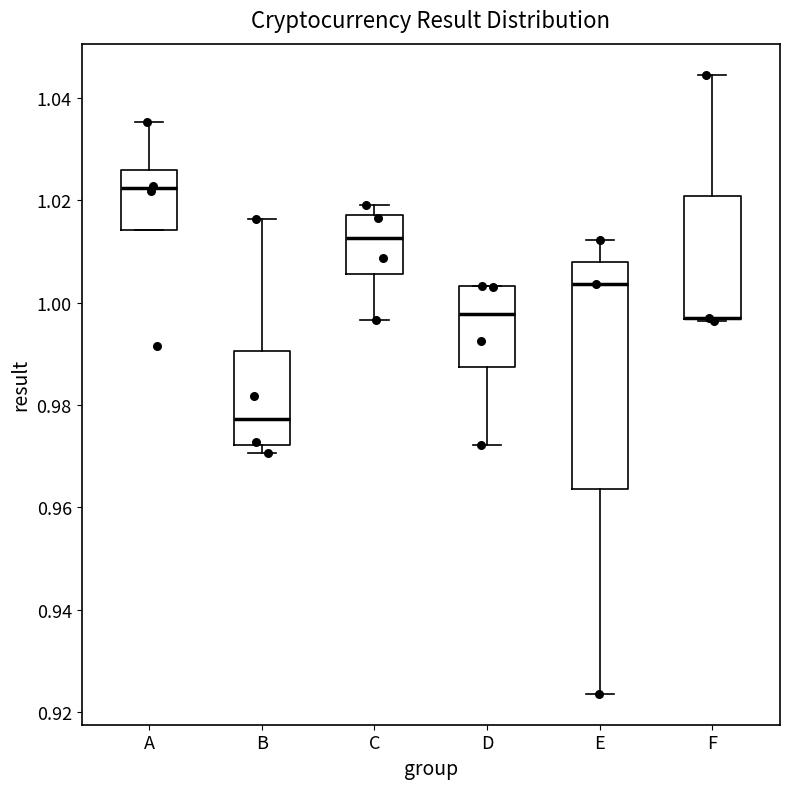

Where does the median line of the box for B sit on the y-axis? The values are not printed on the chart, so give them approximately, as read against the axis.

0.978